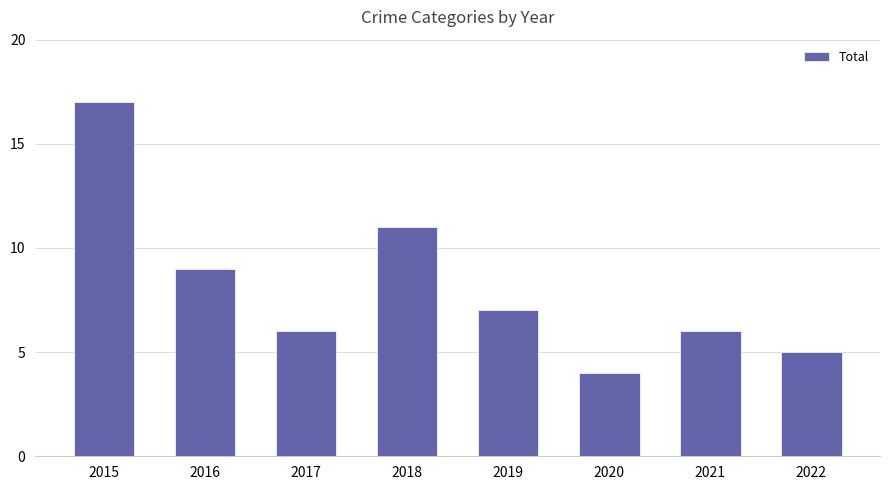

What is the change in value from 2015 to 2017?

-11